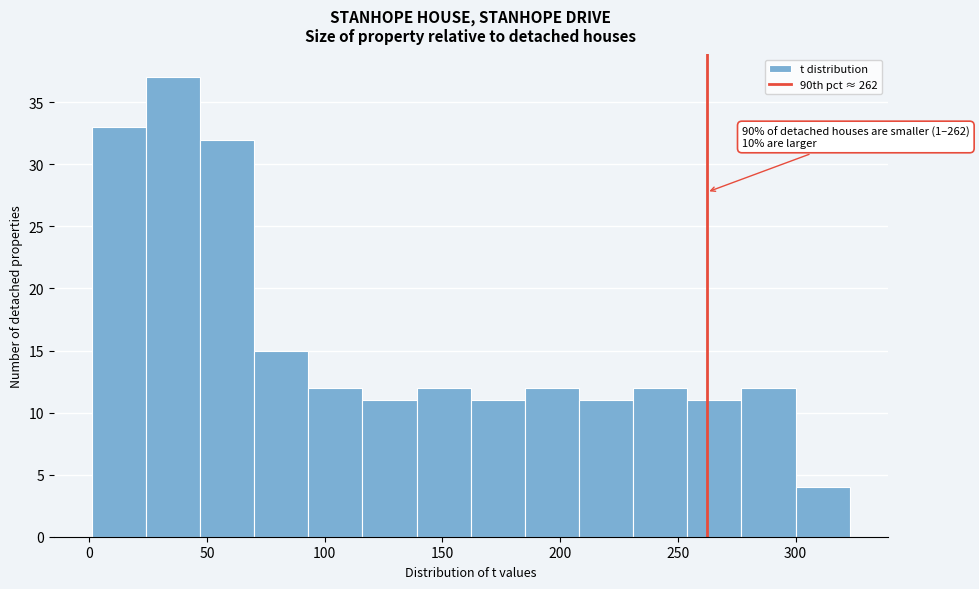

Over which range of the x-axis is the bar tallest?

24 to 47